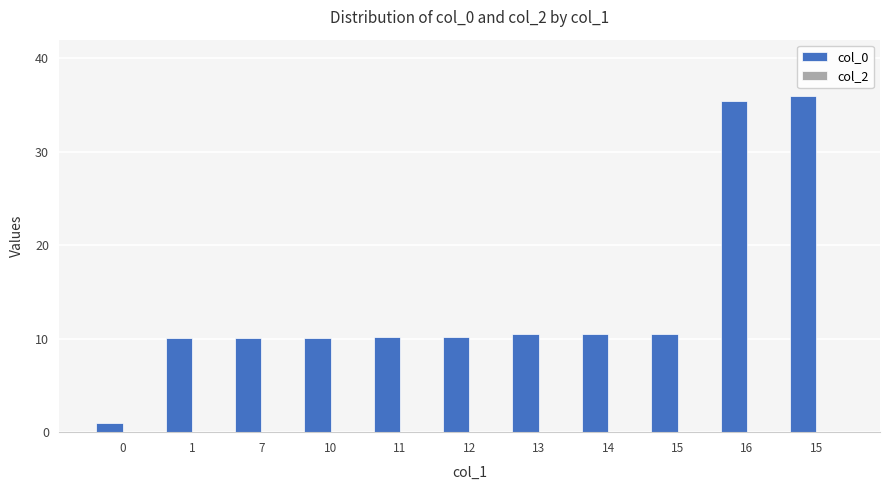

Reading right to left, extract all data points from this chart.

col_0: 15=36.0	16=35.4	15=10.5	14=10.5	13=10.5	12=10.2	11=10.1	10=10.1	7=10.1	1=10.1	0=1.0
col_2: 15=0.0	16=0.0	15=0.0	14=0.0	13=0.0	12=0.0	11=0.0	10=0.0	7=0.0	1=0.0	0=0.0